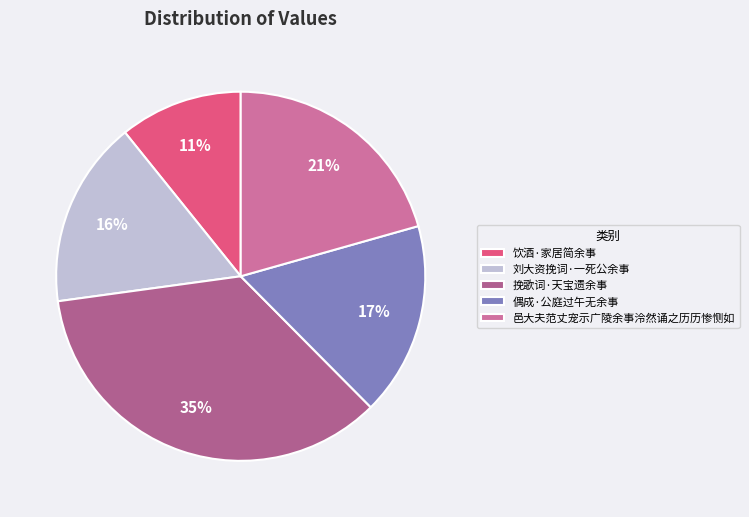

Count the number of slices in the pie.

5